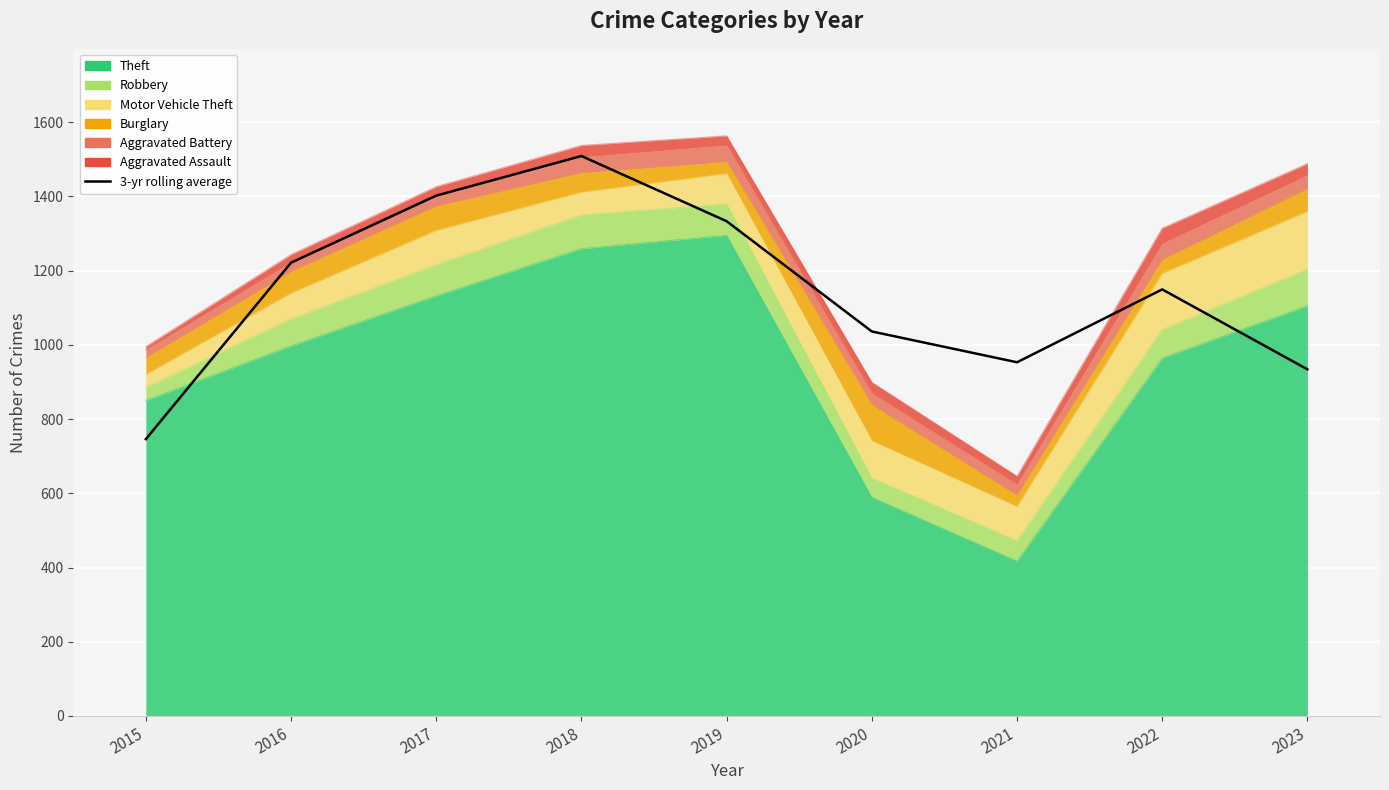

What is the difference between the maximum and minimum values?

762.7